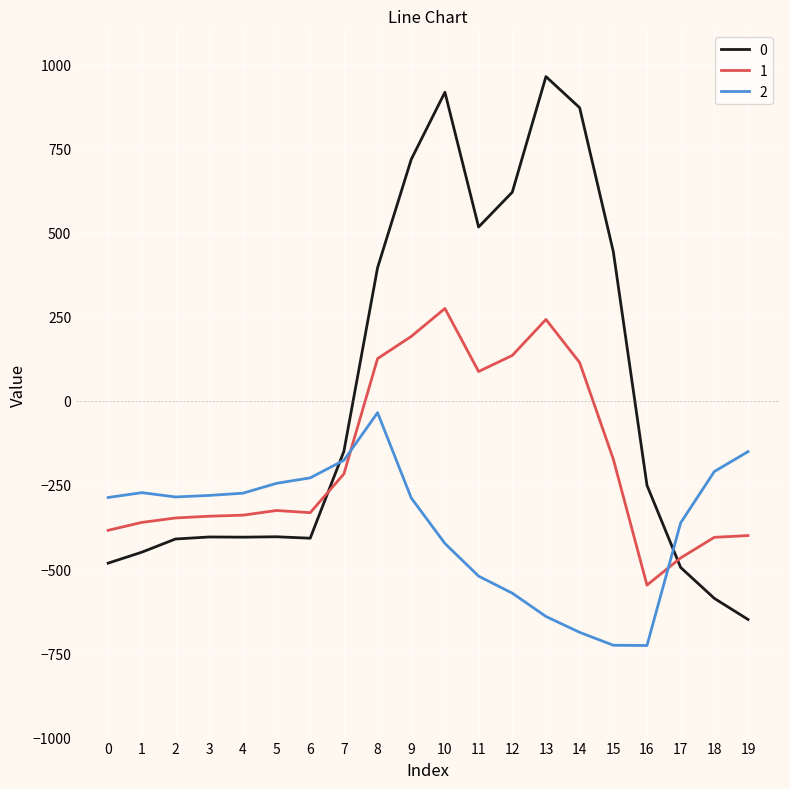

What are all the series names shown in the legend?

0, 1, 2